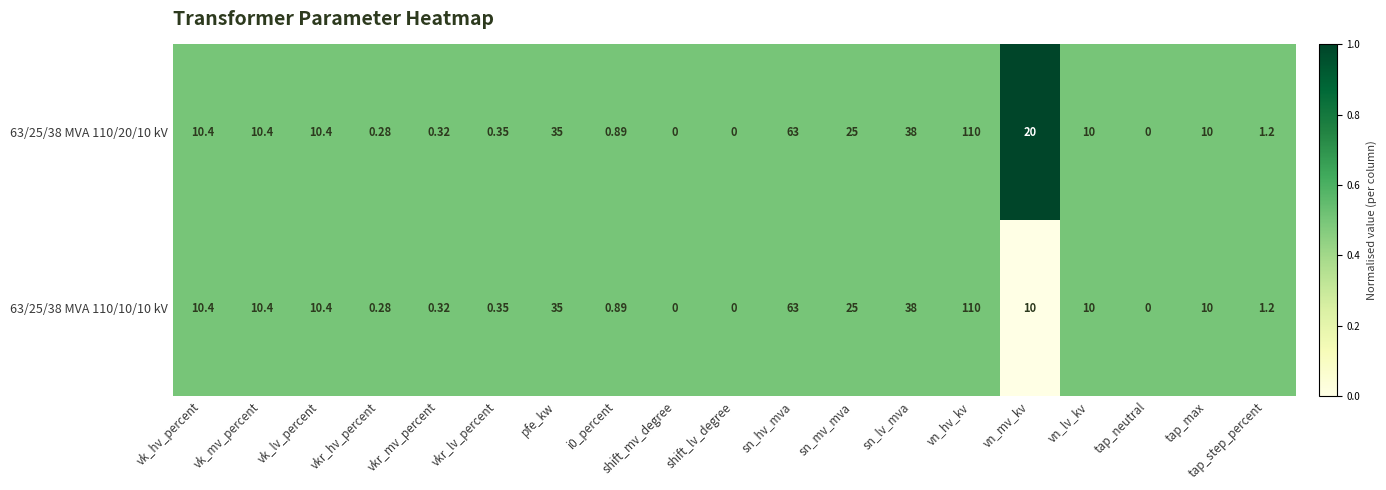

At which category is the sum across all series the highest?

vn_hv_kv